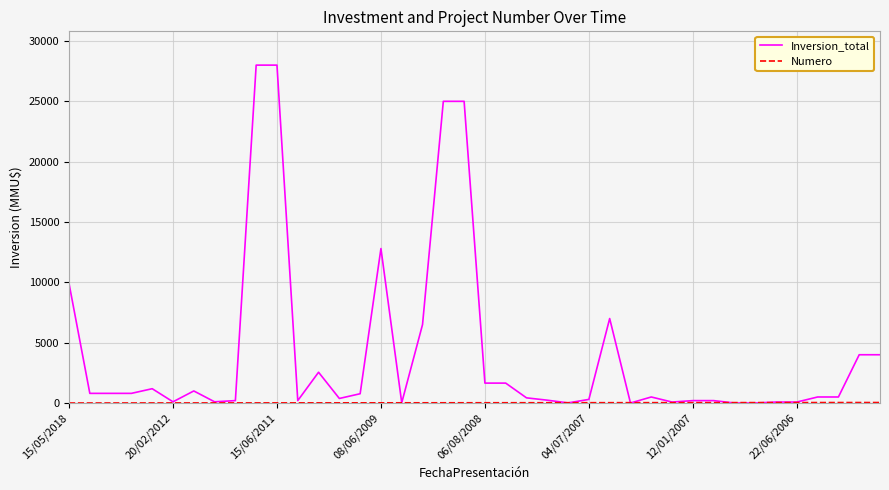

What is the maximum value shown in the chart?

28000